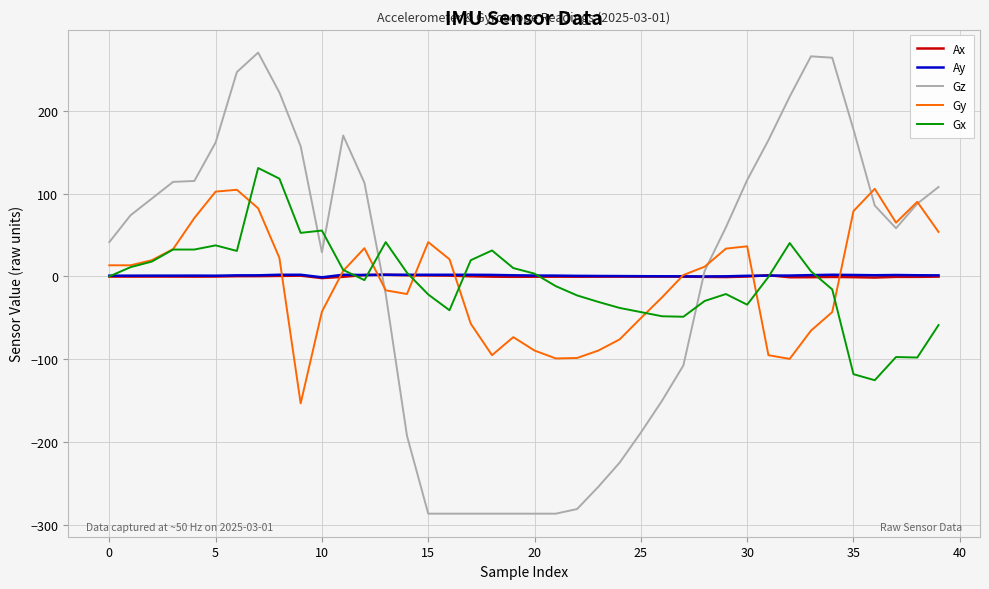

How many times do Ax and Gz cross each other?

2